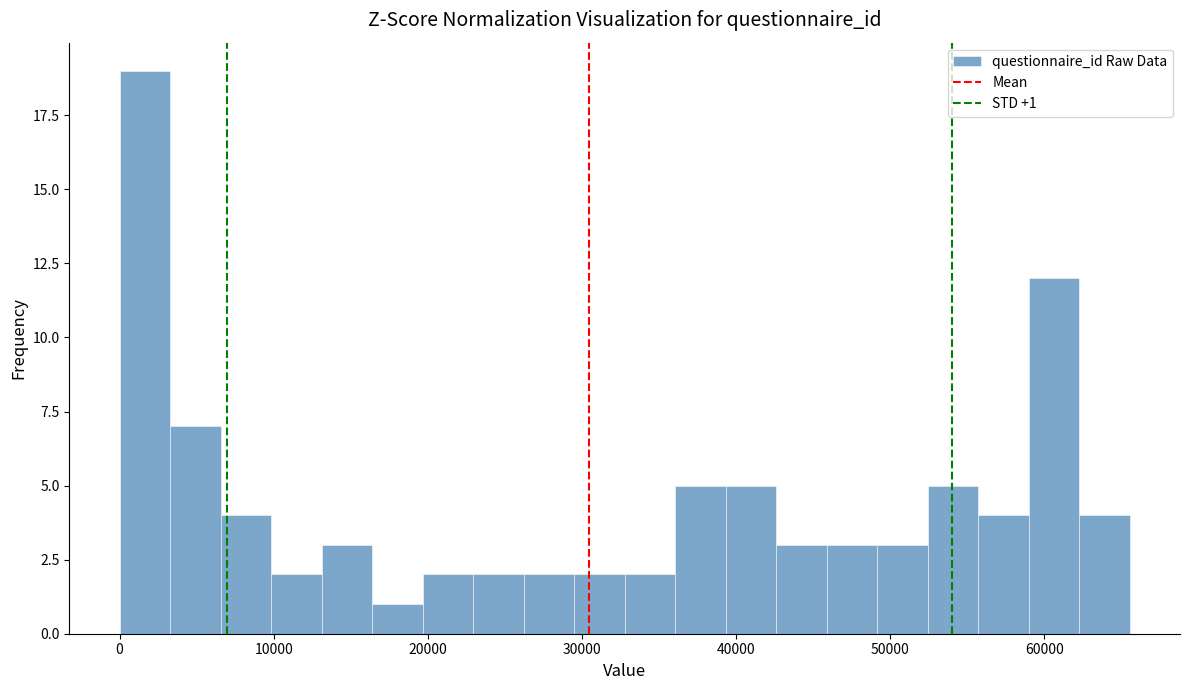

Around what value on the x-axis is the tallest bar? Give the approximate position of its centre, as read against the axis.

2000